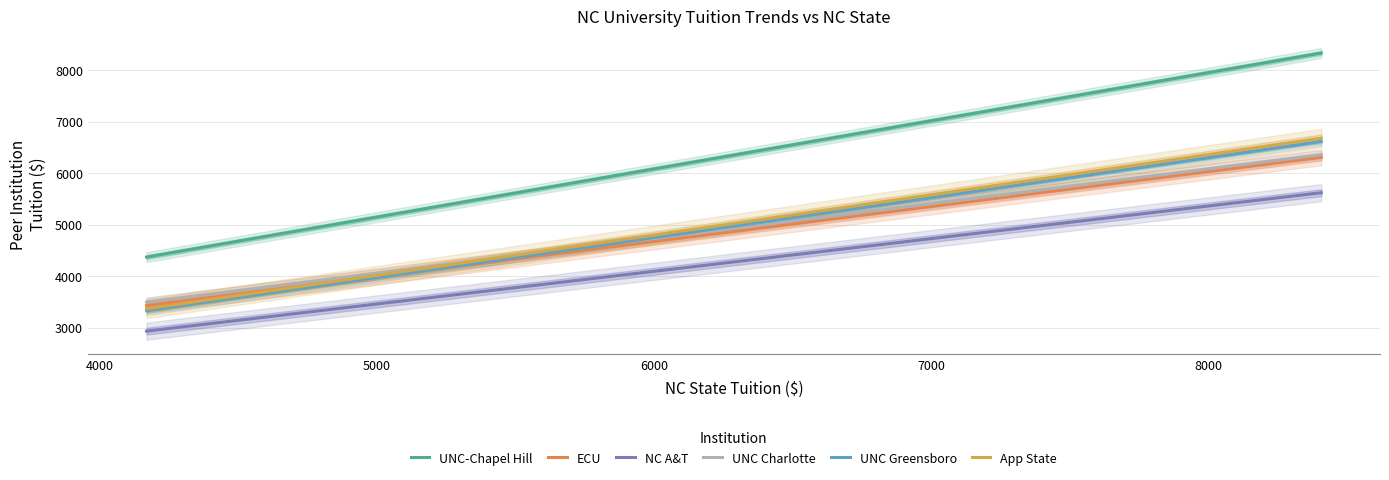

True or false: UNC-Chapel Hill and NC A&T intersect in this chart.

False